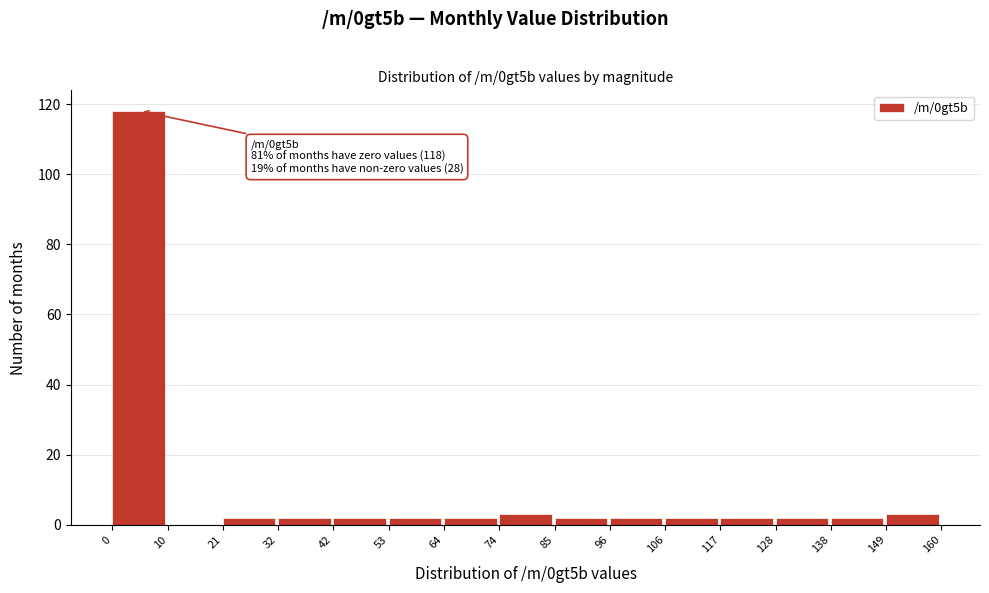

Over which range of the x-axis is the bar tallest?

0 to 10